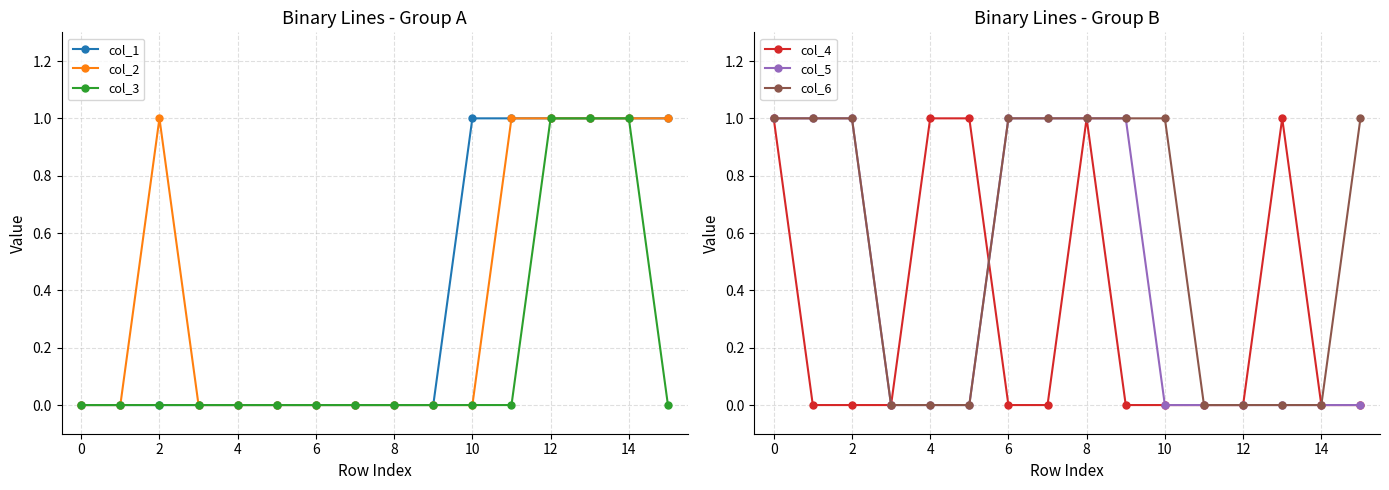

Reading right to left, extract all data points from this chart.

col_1: 1	1	1	1	1	1	0	0	0	0	0	0	0	0	0	0
col_2: 1	1	1	1	1	0	0	0	0	0	0	0	0	1	0	0
col_3: 0	1	1	1	0	0	0	0	0	0	0	0	0	0	0	0
col_4: 0	0	1	0	0	0	0	1	0	0	1	1	0	0	0	1
col_5: 0	0	0	0	0	0	1	1	1	1	0	0	0	1	1	1
col_6: 1	0	0	0	0	1	1	1	1	1	0	0	0	1	1	1